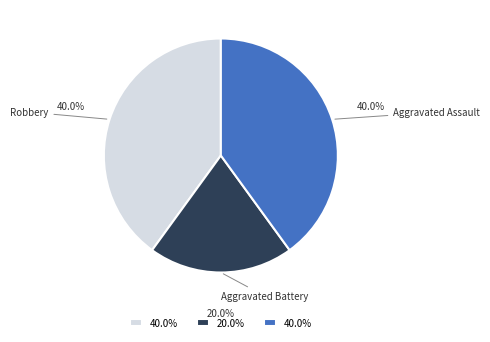

Is the sum of Aggravated Assault and Robbery greater than half?

Yes